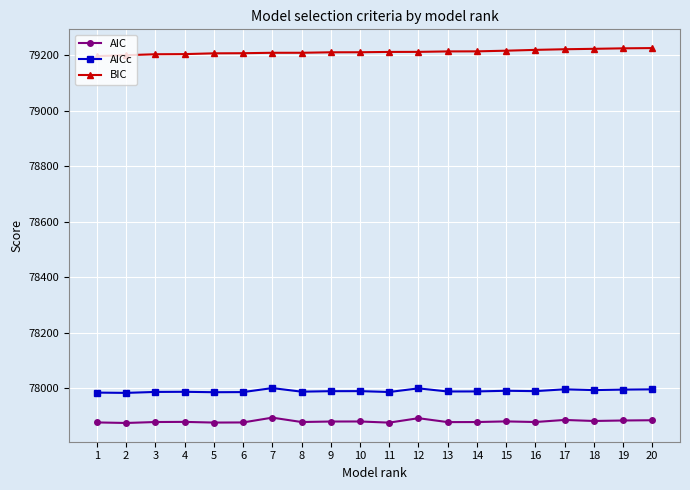

What is the smallest value displayed?

77874.2